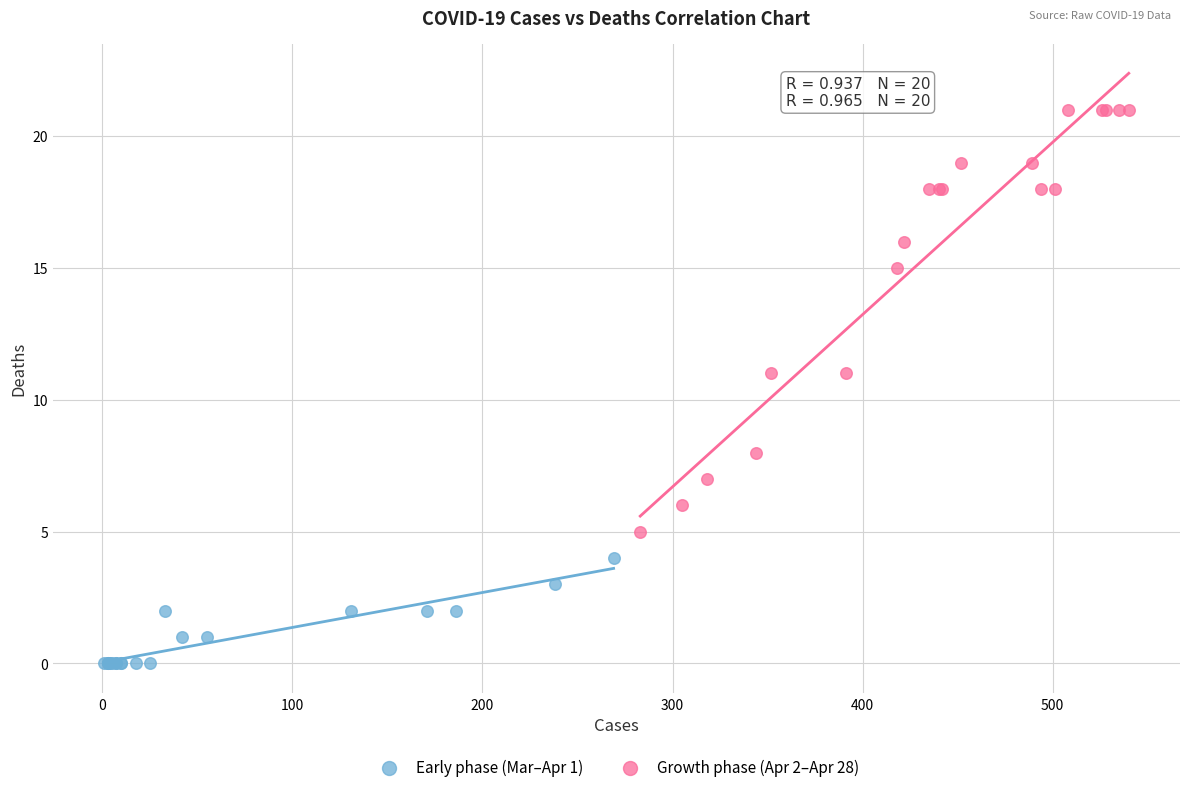

Which series contains the highest Y value?

Growth phase (Apr 2–Apr 28)